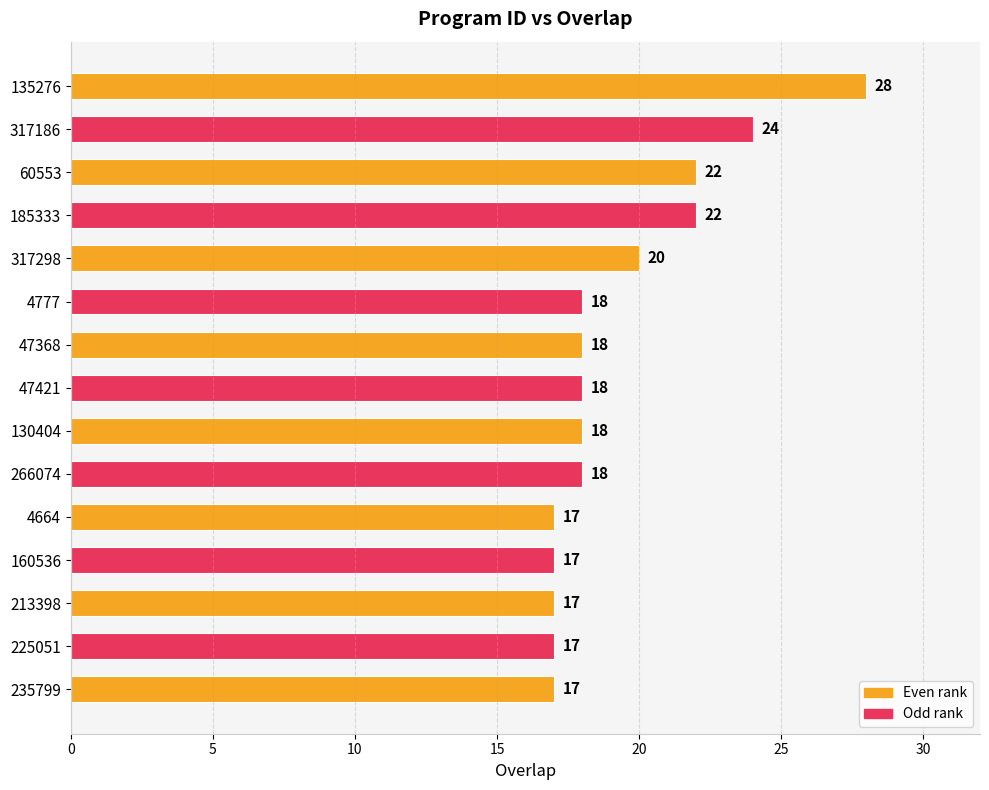

Are the bars grouped side by side (vs. stacked)?

No